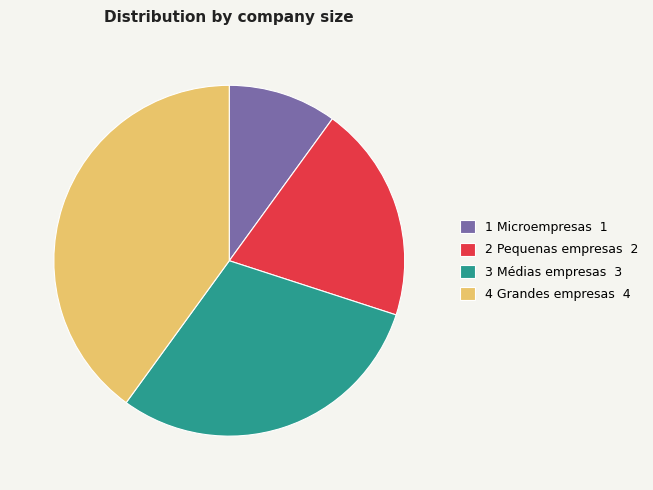

Count the number of slices in the pie.

4